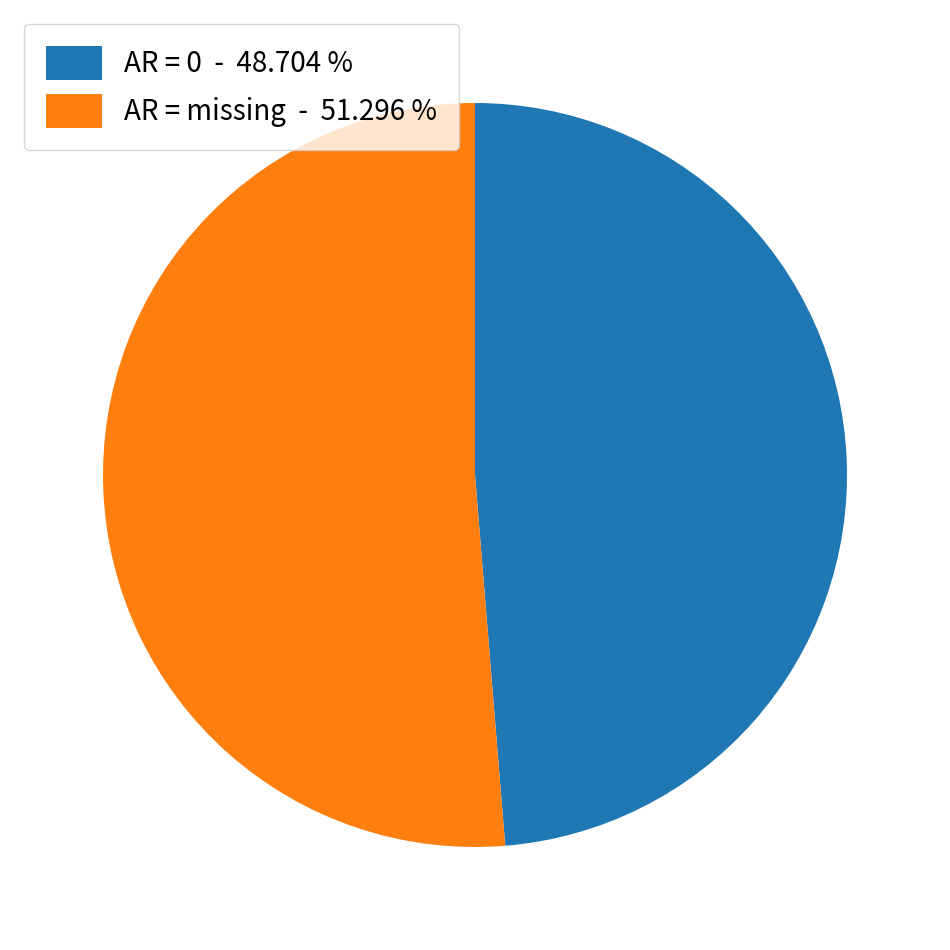

How many slices are in this pie chart?

2